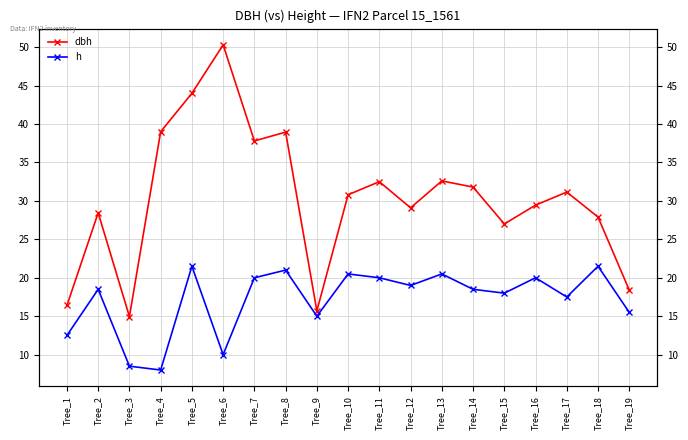

List the labels in order of h value, smallest first.

Tree_4, Tree_3, Tree_6, Tree_1, Tree_9, Tree_19, Tree_17, Tree_15, Tree_2, Tree_14, Tree_12, Tree_7, Tree_11, Tree_16, Tree_10, Tree_13, Tree_8, Tree_5, Tree_18